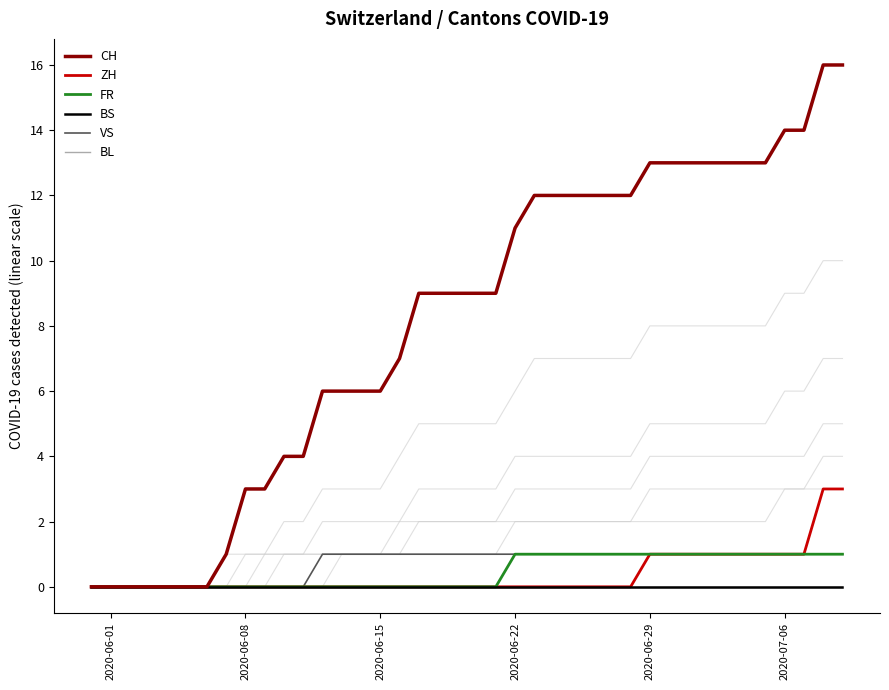

Which series has the largest range (max minus min)?

CH